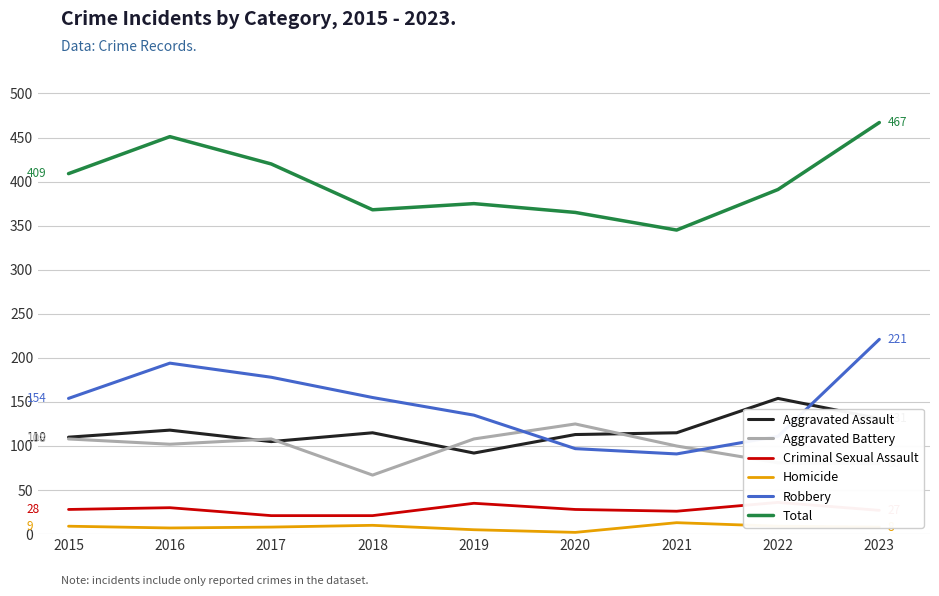

Count the number of categories in the chart.

9